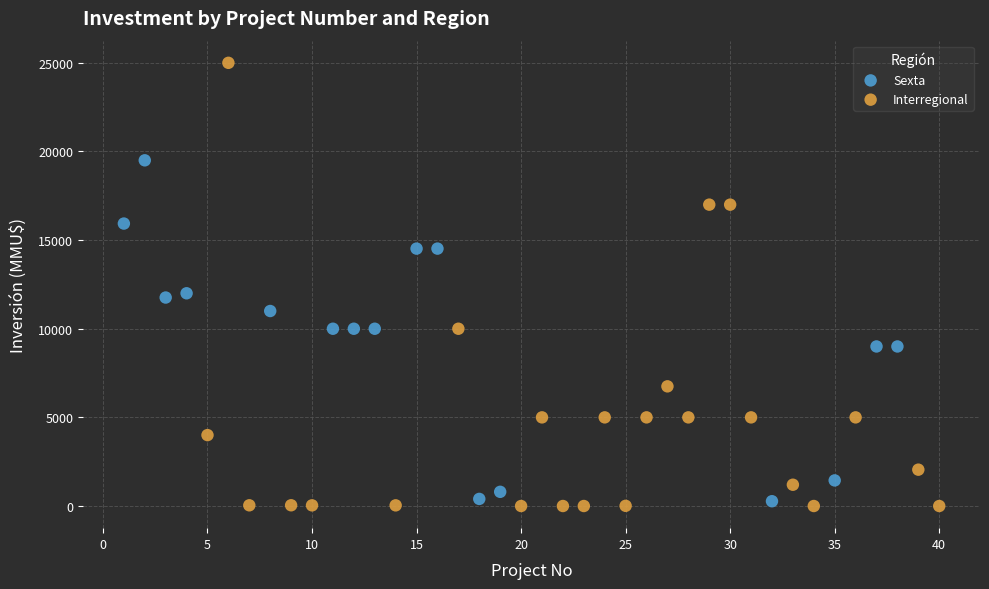

What are all the series names shown in the legend?

Sexta, Interregional